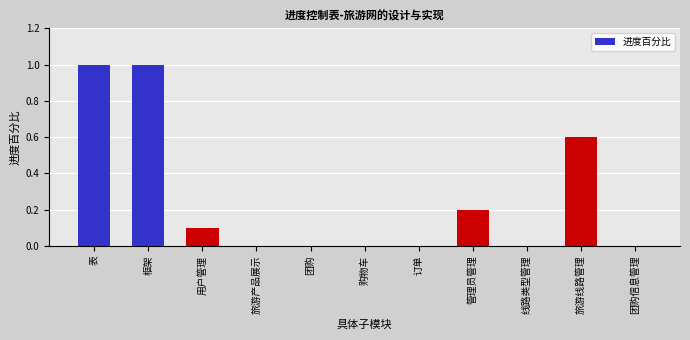

Reading right to left, list all the values displayed in this chart.

团购信息管理=0.0	旅游线路管理=0.6	线路类型管理=0.0	管理员管理=0.2	订单=0.0	购物车=0.0	团购=0.0	旅游产品展示=0.0	用户管理=0.1	框架=1.0	表=1.0